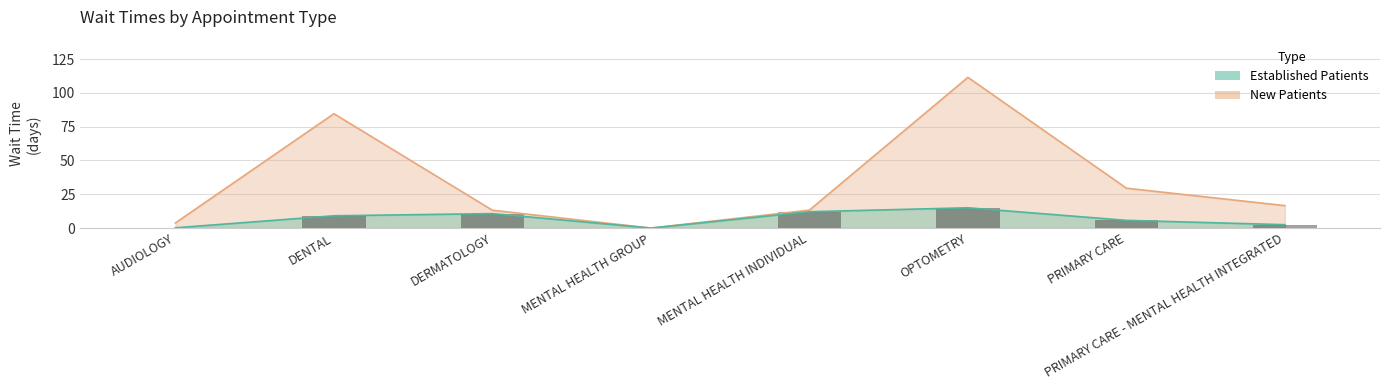

Which series has the largest range (max minus min)?

NewPatients